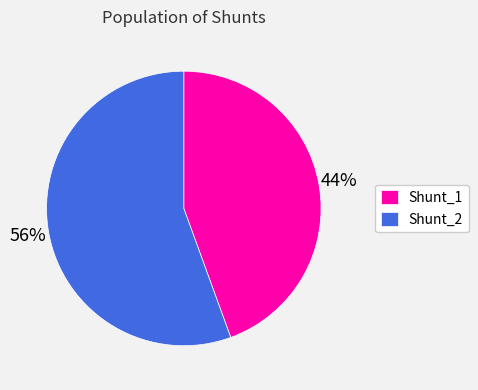

Is the sum of Shunt_2 and Shunt_1 greater than half?

Yes